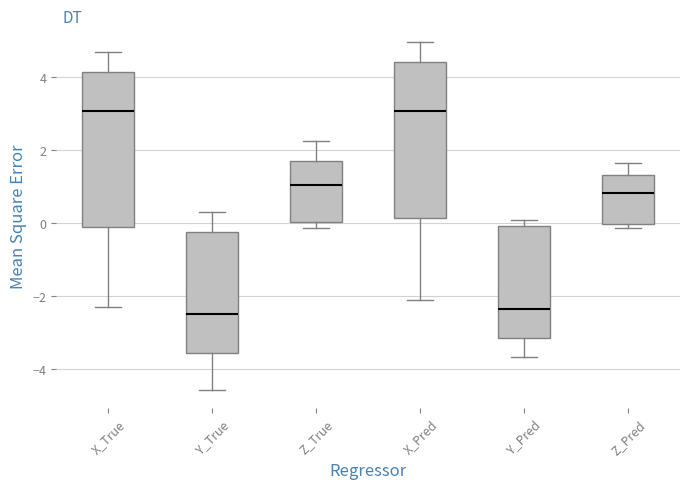

Reading left to right, read every box against the y-axis: the position of its median line, the range the box covers, and the ends of its whiskers. The values are not printed on the chart, so give them approximately, as read against the axis.

X_True: median 3.0, box -0.2 to 4.2, whiskers -2.4 to 4.6
Y_True: median -2.4, box -3.6 to -0.2, whiskers -4.6 to 0.2
Z_True: median 1.0, box 0.0 to 1.8, whiskers -0.2 to 2.2
X_Pred: median 3.0, box 0.2 to 4.4, whiskers -2.2 to 5.0
Y_Pred: median -2.4, box -3.2 to 0.0, whiskers -3.6 to 0.0 (just above the box's upper edge)
Z_Pred: median 0.8, box 0.0 to 1.4, whiskers -0.2 to 1.6